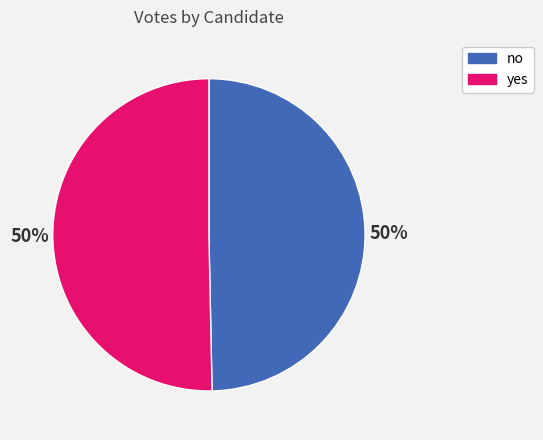

To the nearest percent, what percentage of the pie is yes?

50%